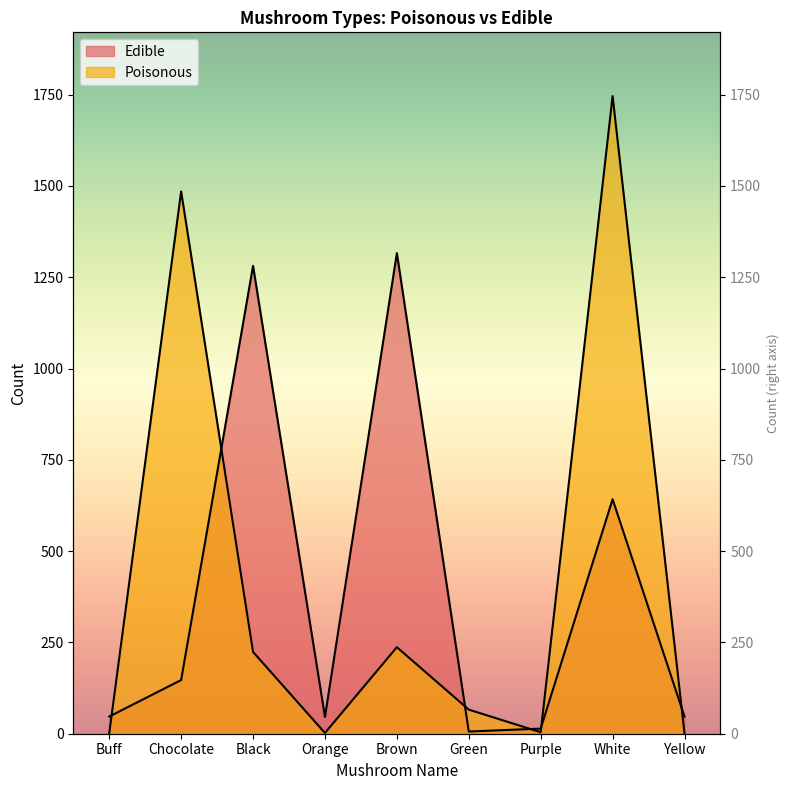

Count the number of data series in this chart.

2